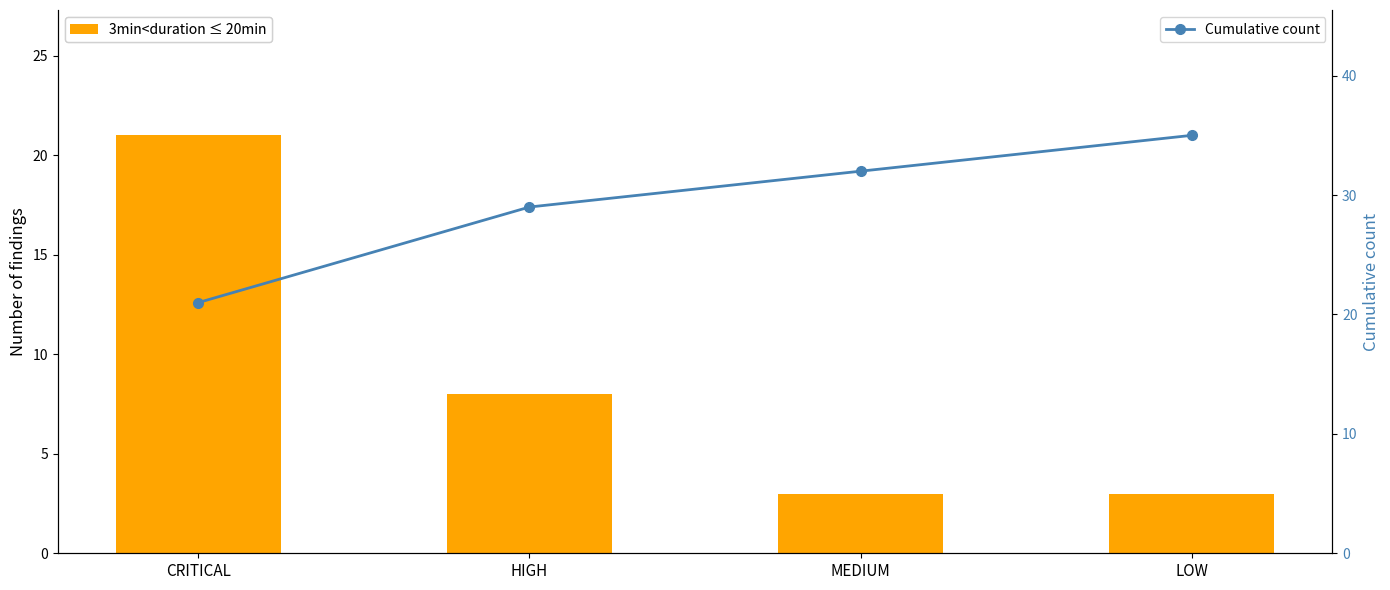

At which category does the chart reach its minimum across all series?

MEDIUM